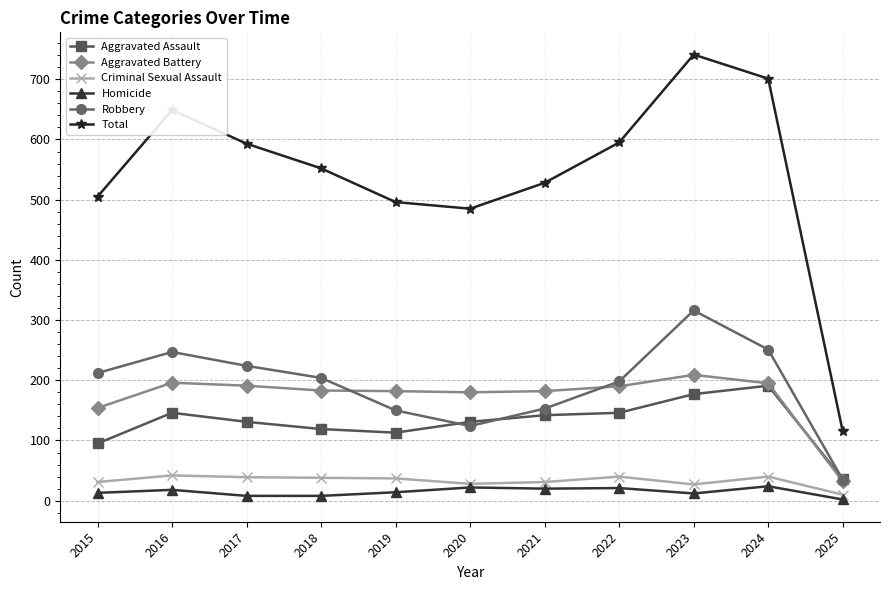

Which series has the largest total across all categories?

Total